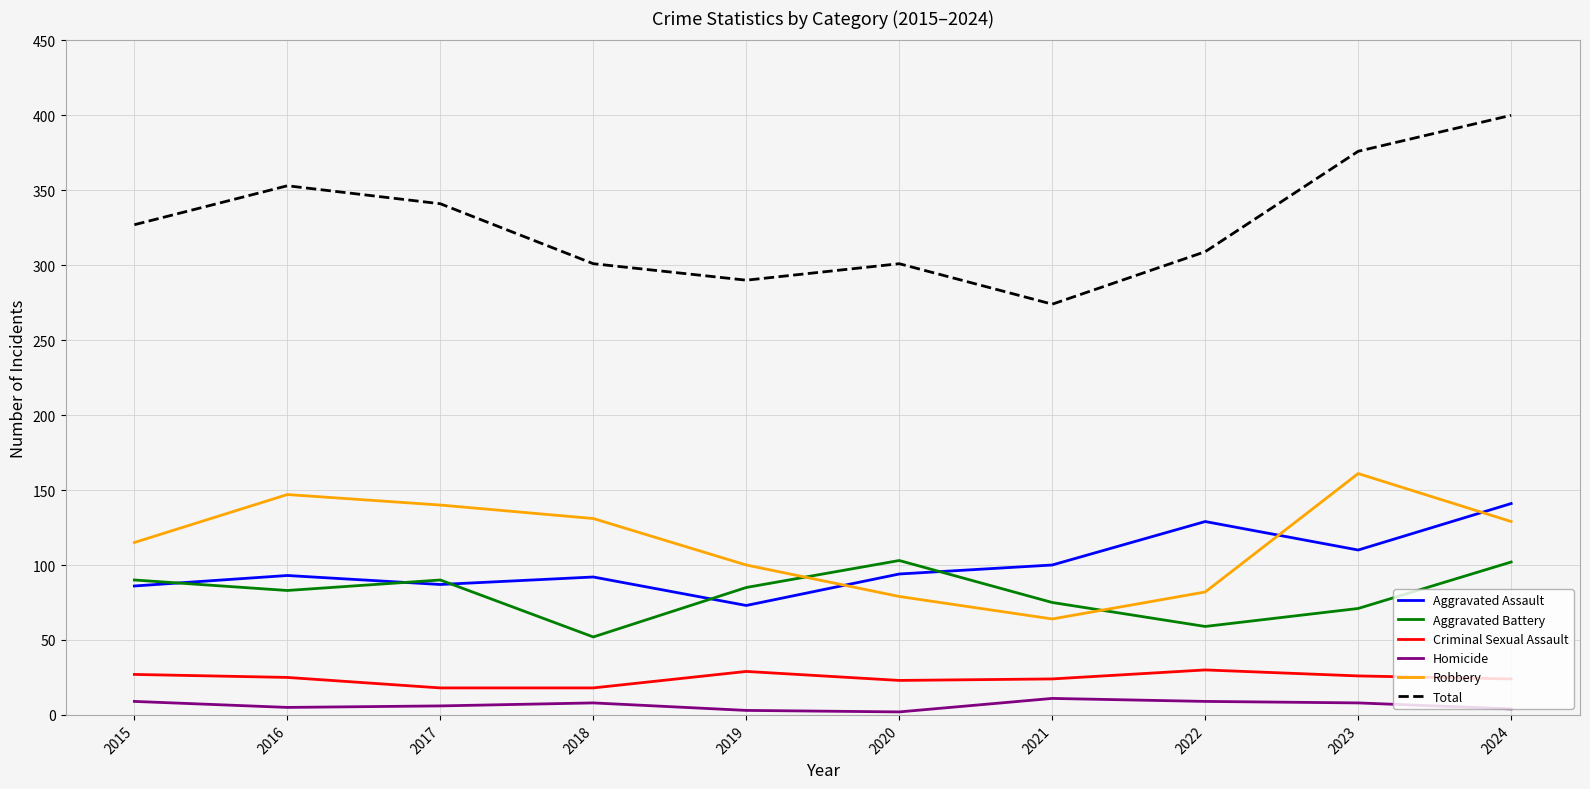

True or false: Aggravated Assault has a value of 92 at 2018.

True